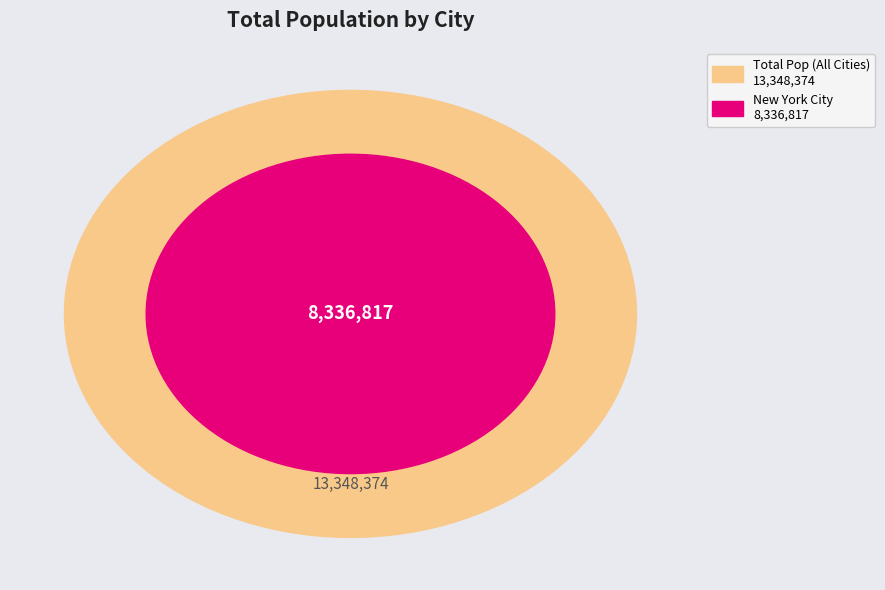

To the nearest percent, what portion does Cincinnati represent?

2%